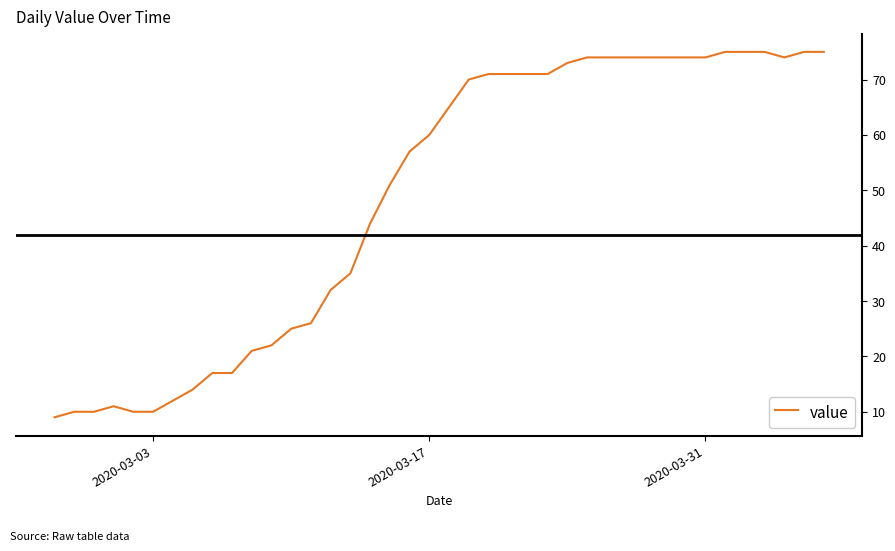

What is the smallest value displayed?

9